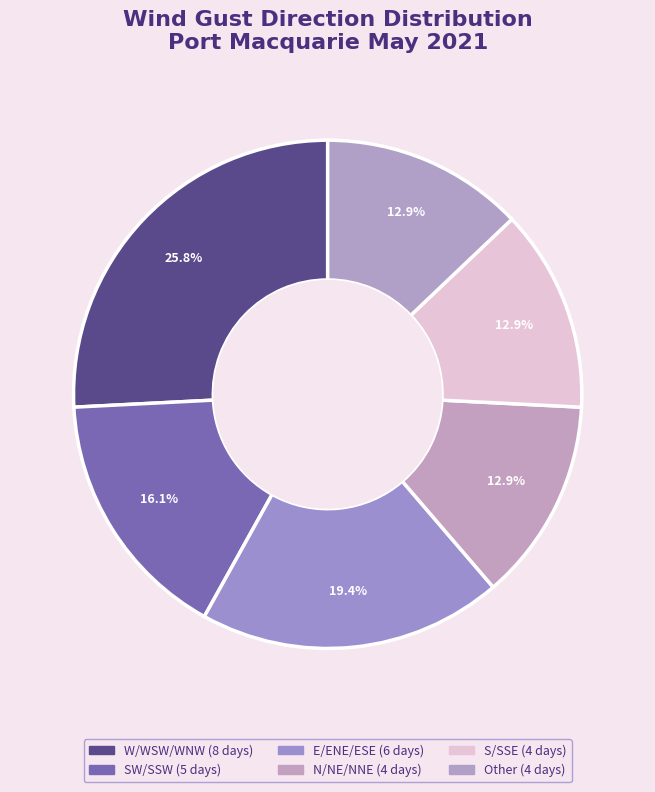

Which category has the biggest portion of the pie?

W/WSW/WNW